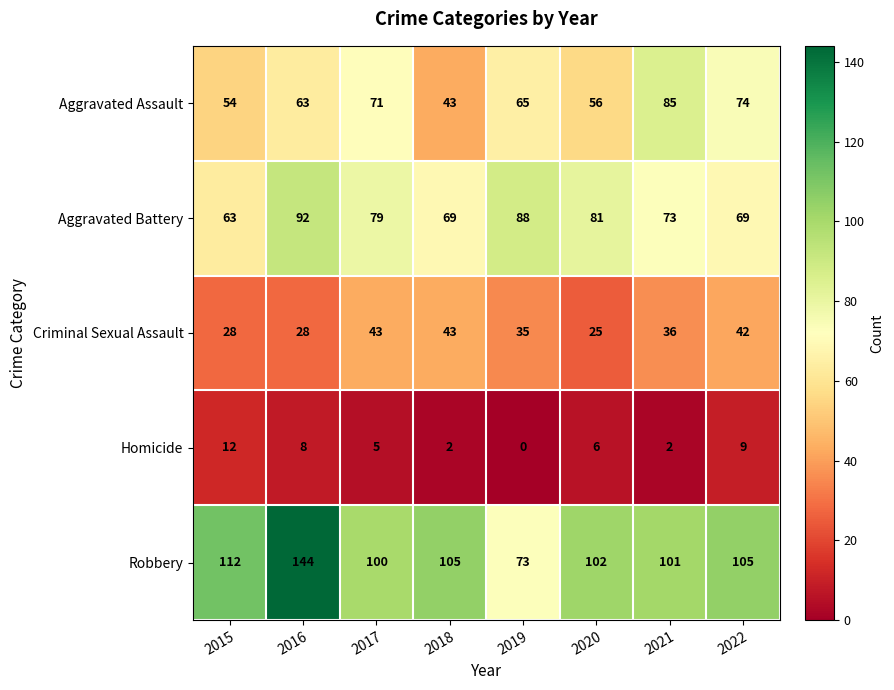

What is the total value across all series at 2017?

298